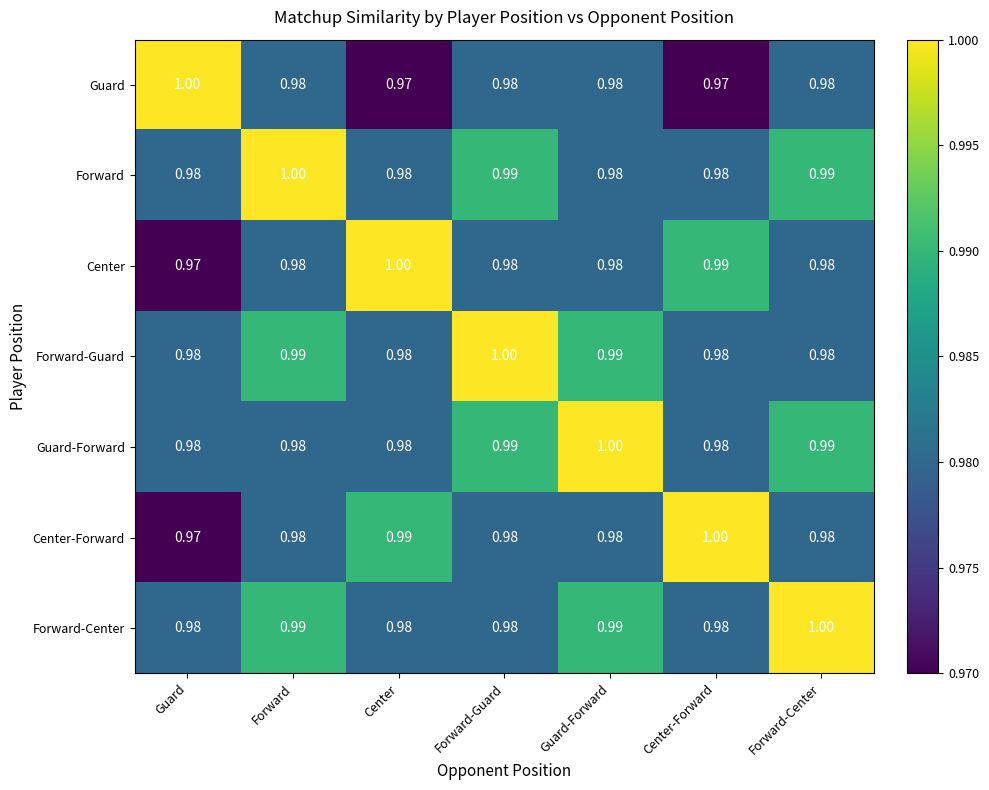

At which label does Guard reach its peak?

Guard